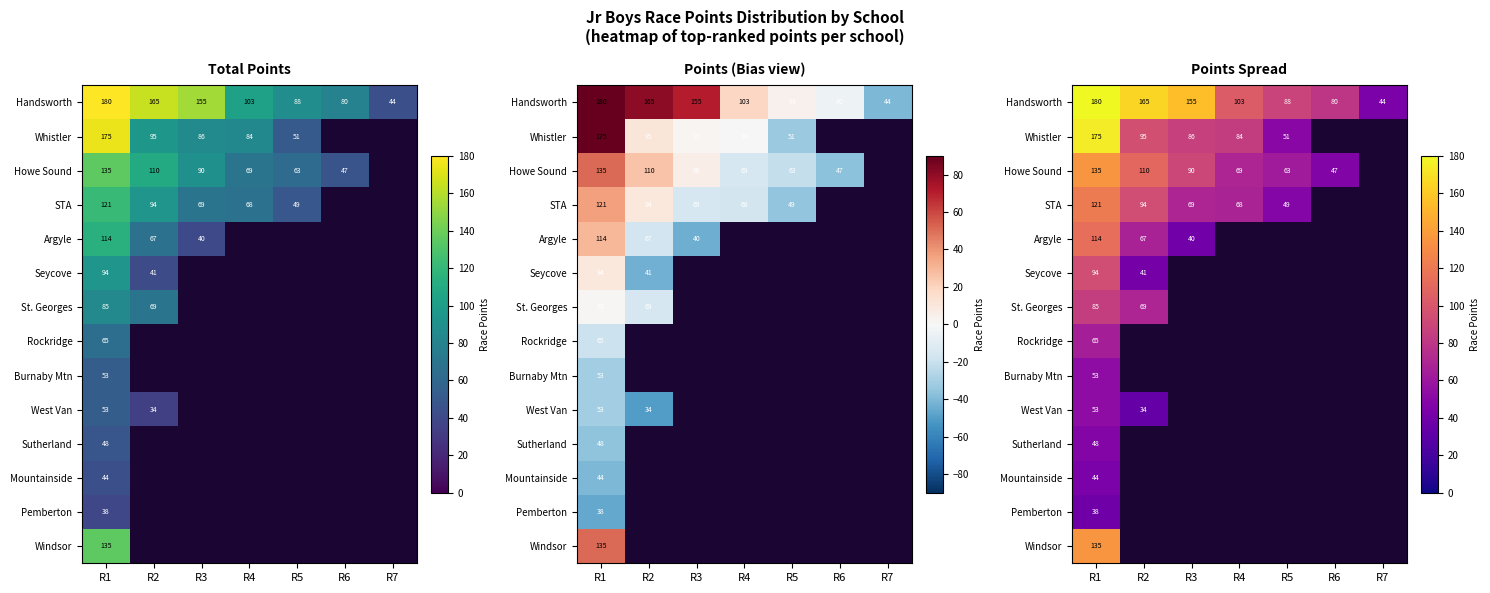

What is the maximum value for Howe Sound?

135.0